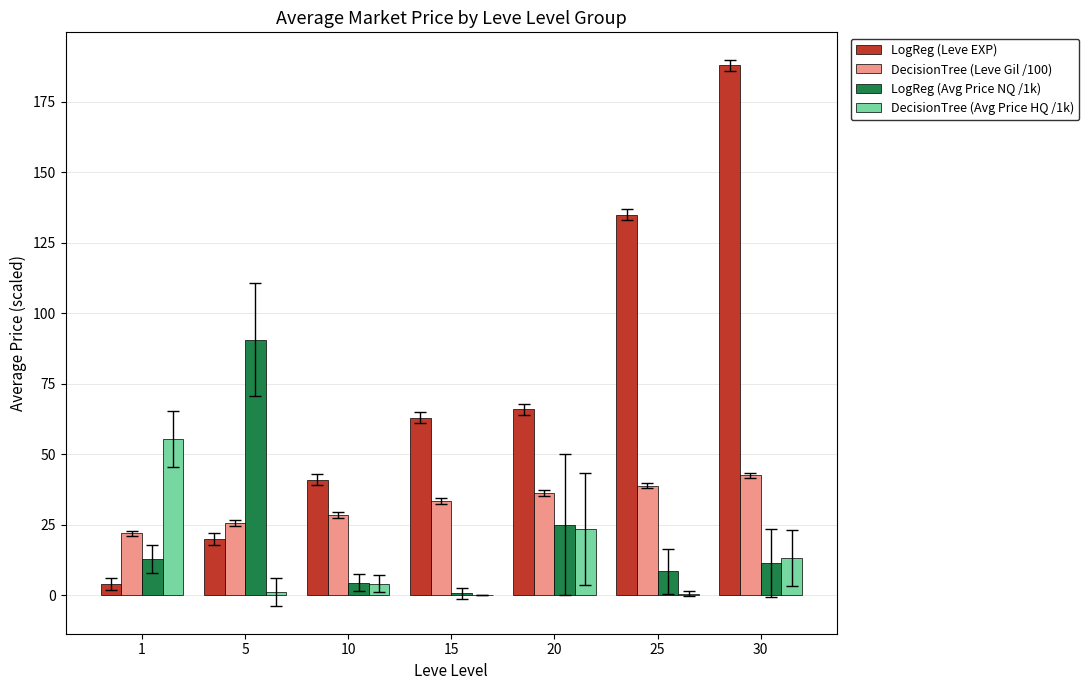

True or false: LogReg (Avg Price NQ /1k) has a value of 0.8 at 15.

True